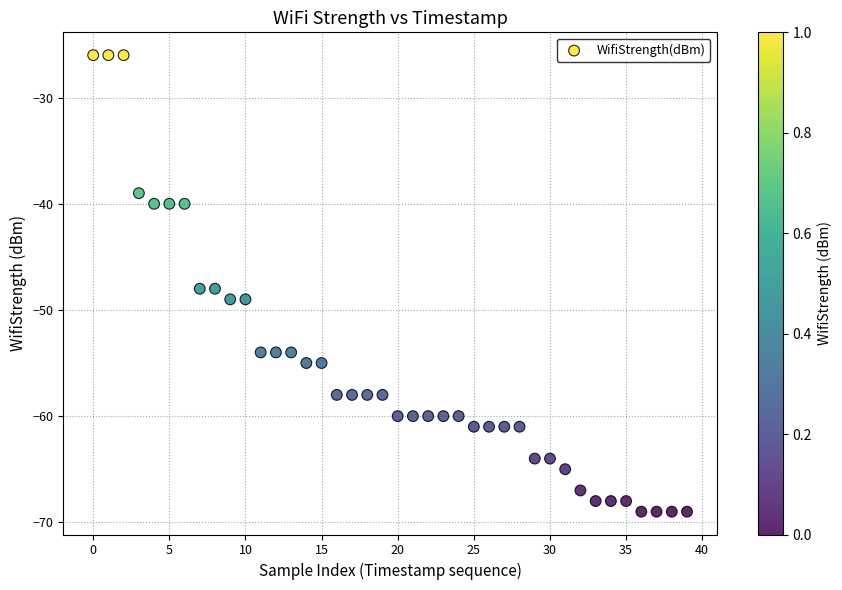

What is the range of Y values (max minus min)?

43